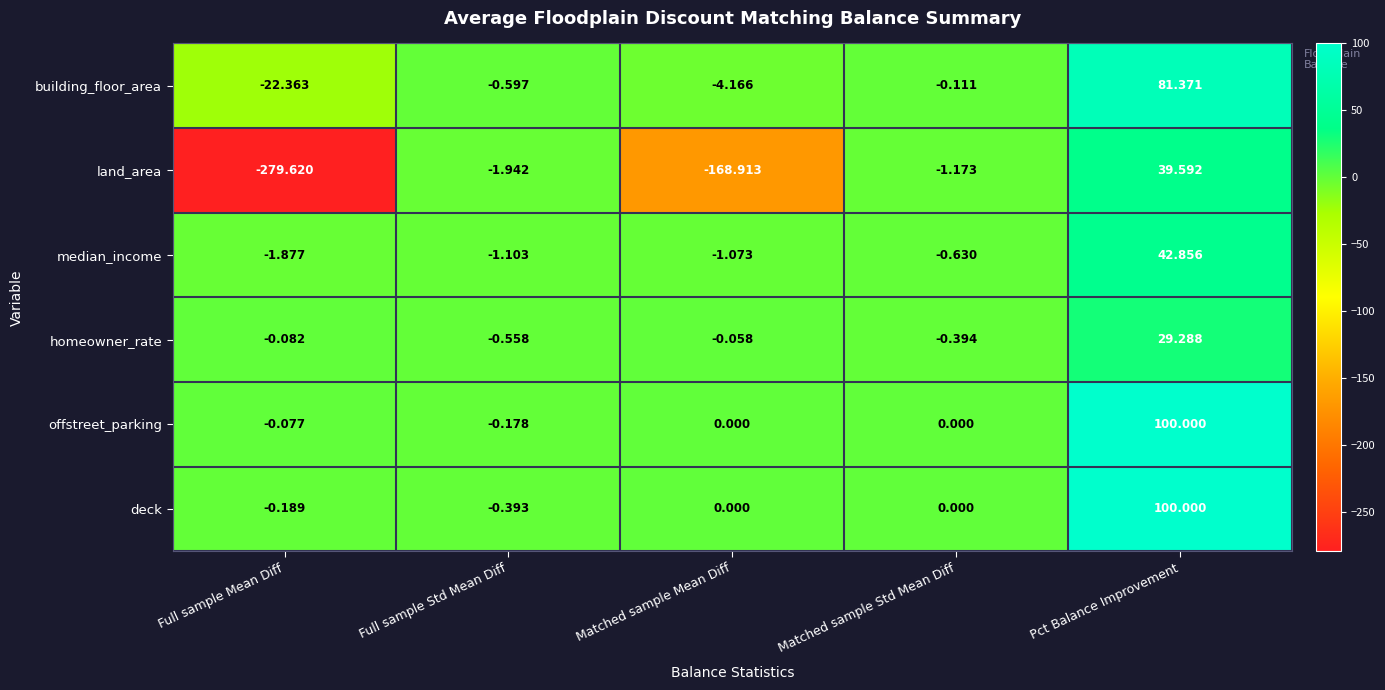

What is the total value across all series at Pct Balance Improvement?

393.1